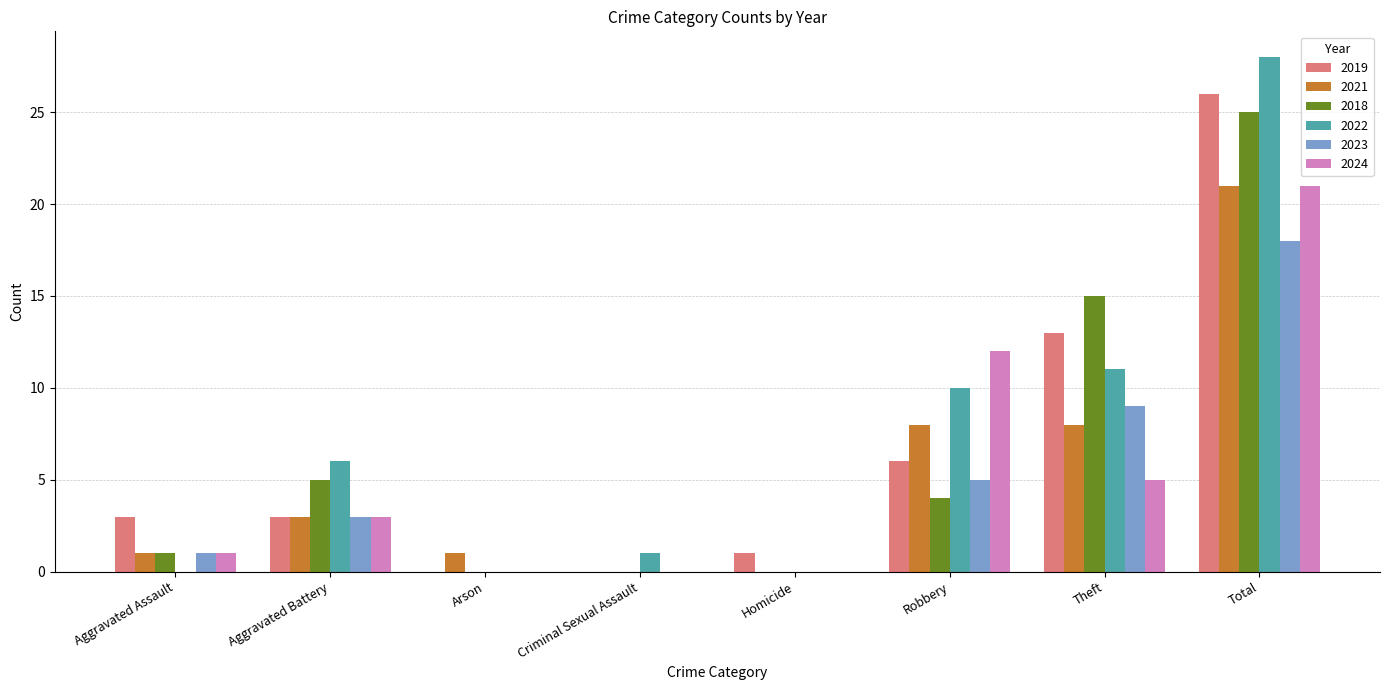

Which series changed the most between Criminal Sexual Assault and Robbery?

2024